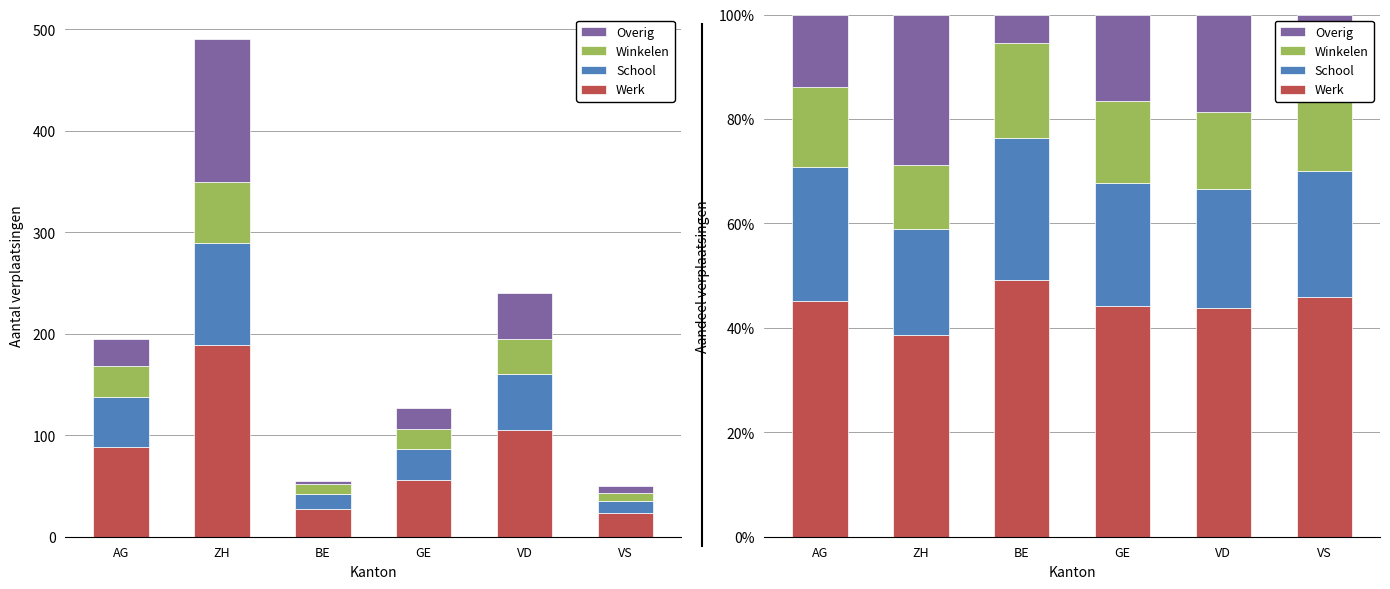

How many values in the Overig series exceed 16?

3